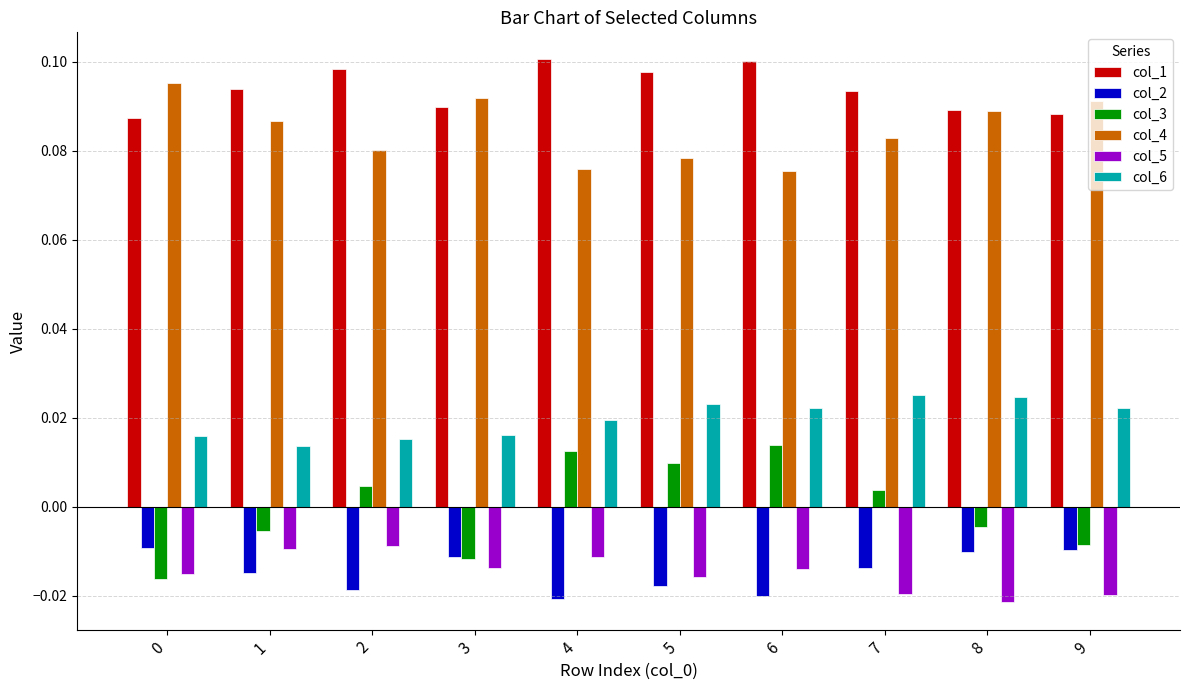

Rank the series at 4 from highest to lowest value.

col_1, col_4, col_6, col_3, col_5, col_2